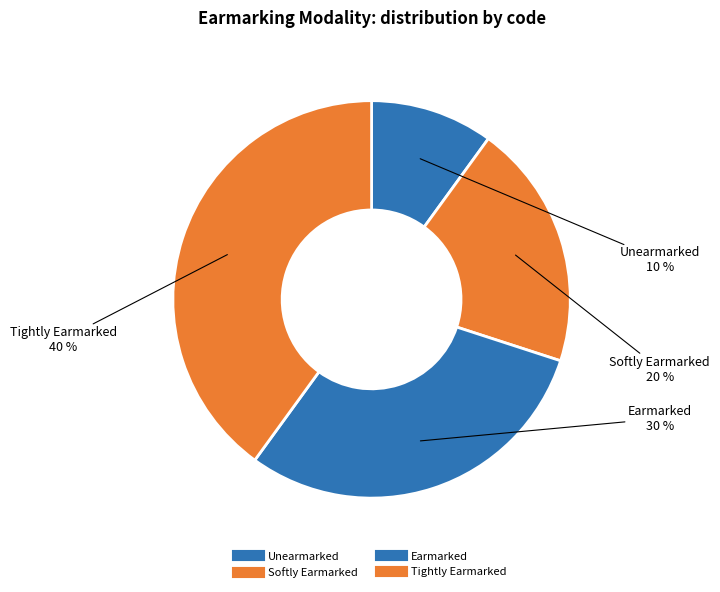

To the nearest percent, what is the combined percentage of Tightly Earmarked and Unearmarked?

50%